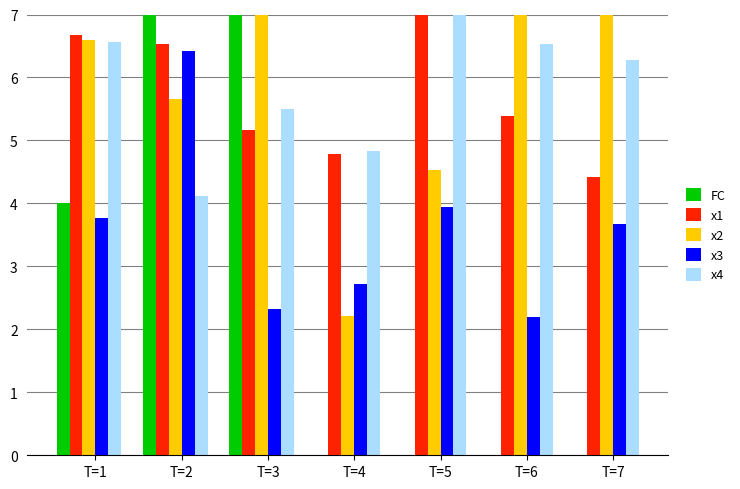

What is the difference between the second highest and minimum values in the x2 series?

5.4